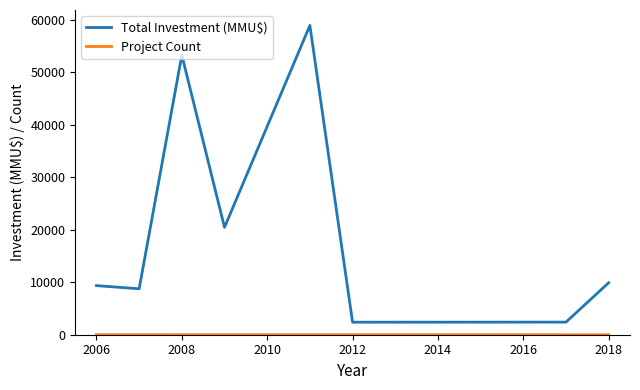

Which series has the largest range (max minus min)?

Total Investment (MMU$)